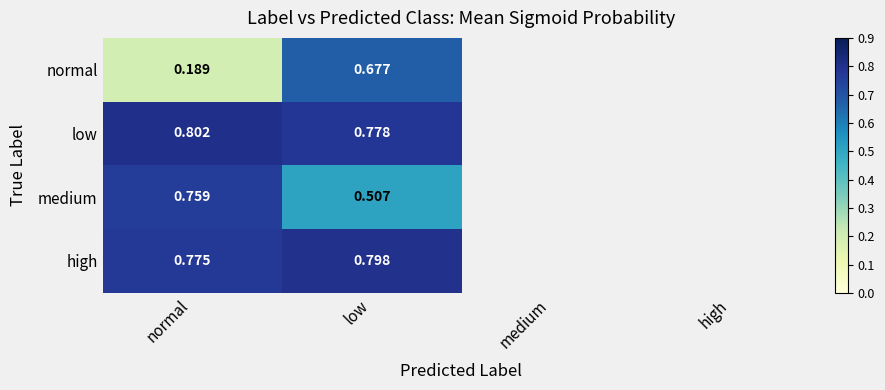

Which category has the highest value across all series?

normal